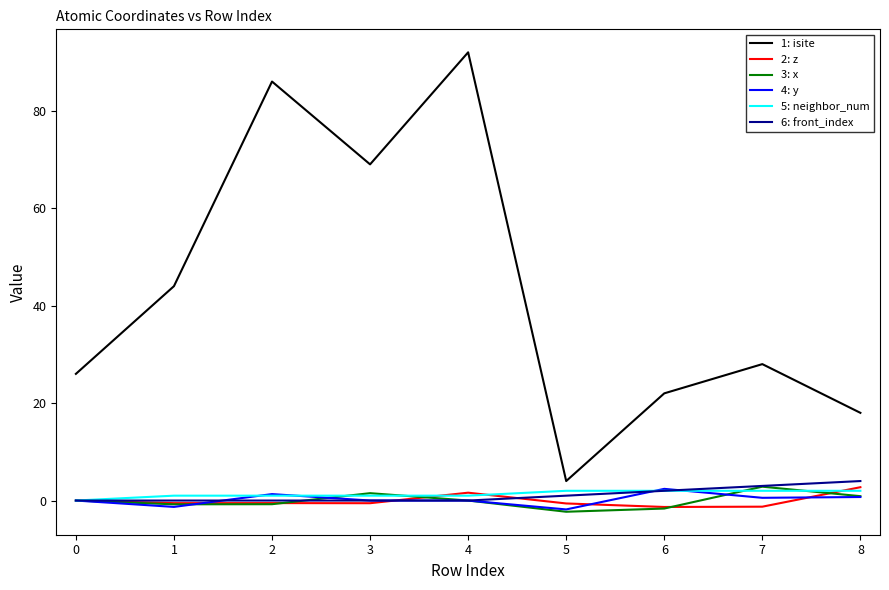

The 5: neighbor_num series shows 0.0 at 0. True or false?

True